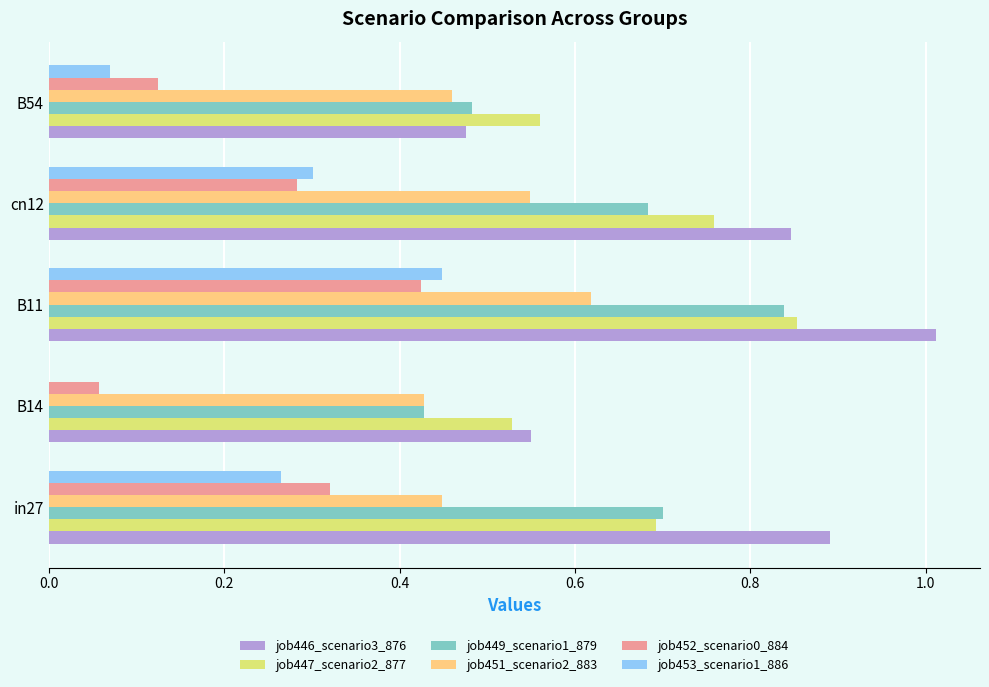

The job452_scenario0_884 series shows 0.3 at B11. True or false?

False